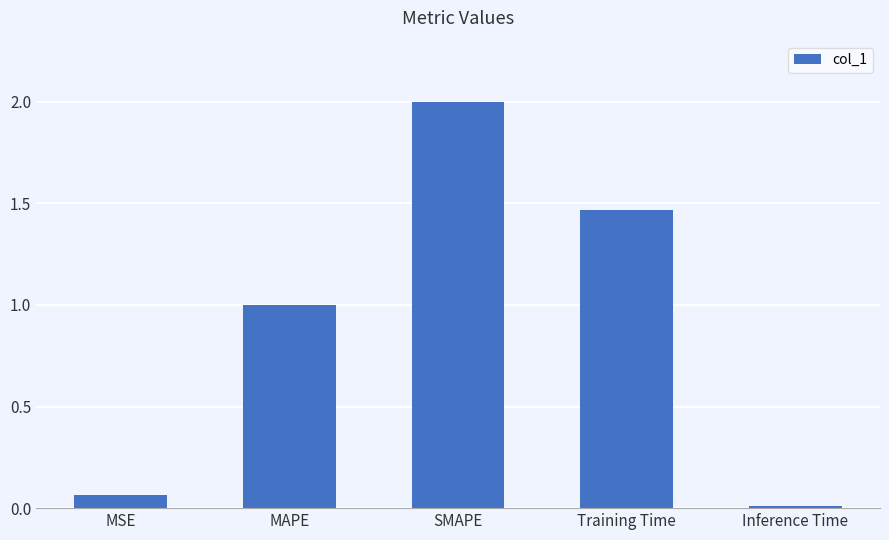

What is the average value?

0.9